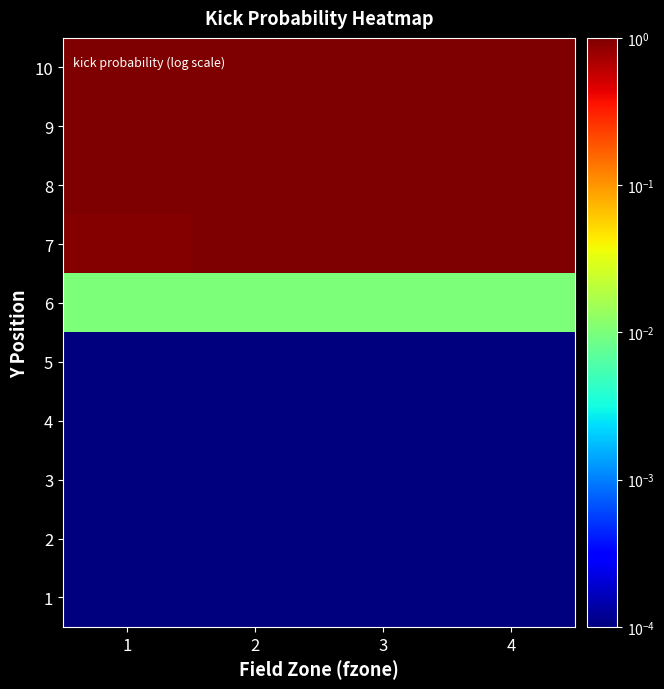

Rank the series at 3 from lowest to highest value.

1, 2, 3, 4, 5, 6, 7, 8, 9, 10